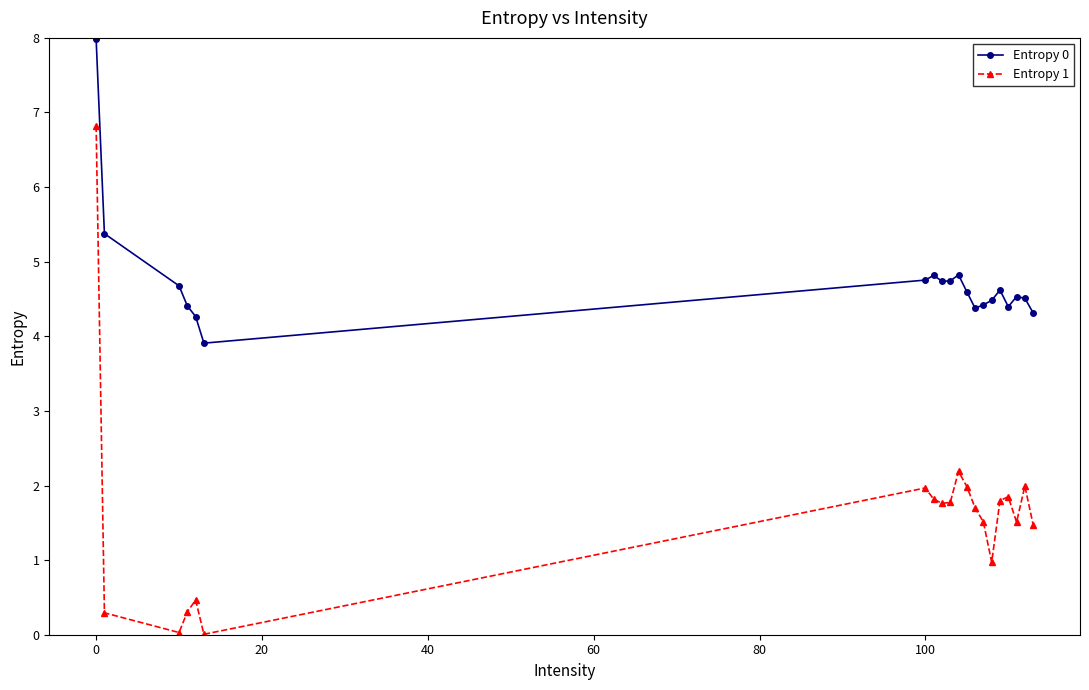

Does the chart have visible grid lines?

No